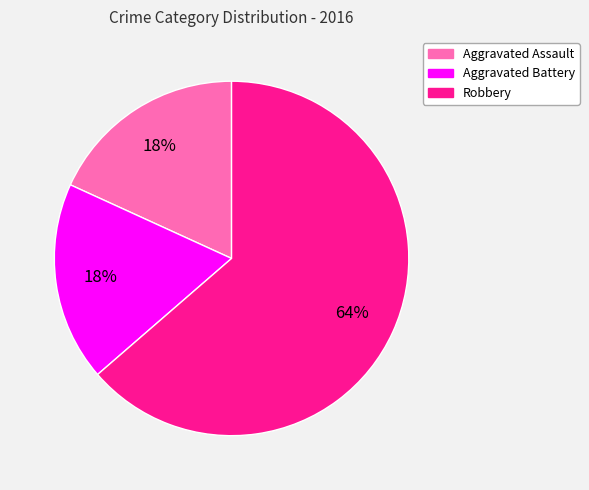

Combined, do Robbery and Aggravated Assault account for over 50%?

Yes